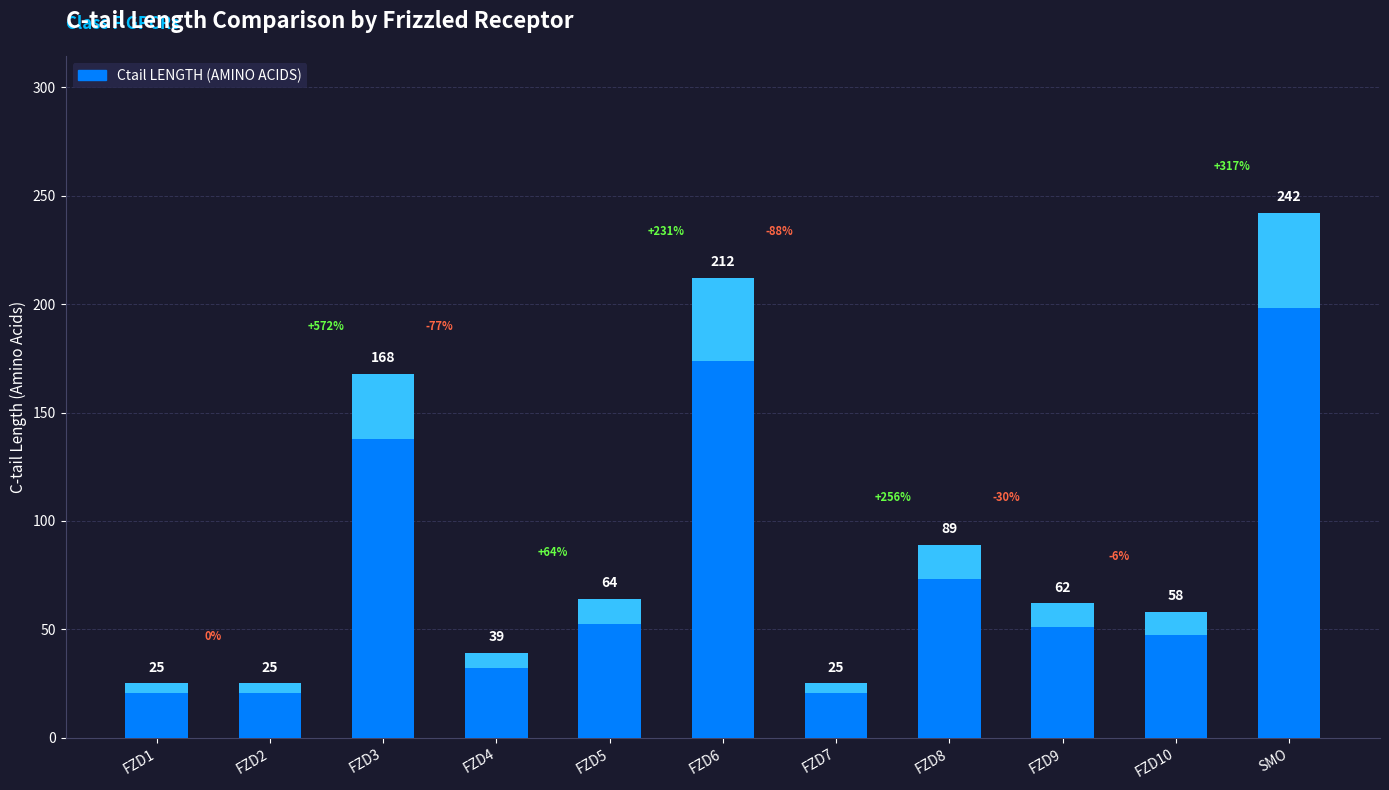

What position from the right is FZD1?

11